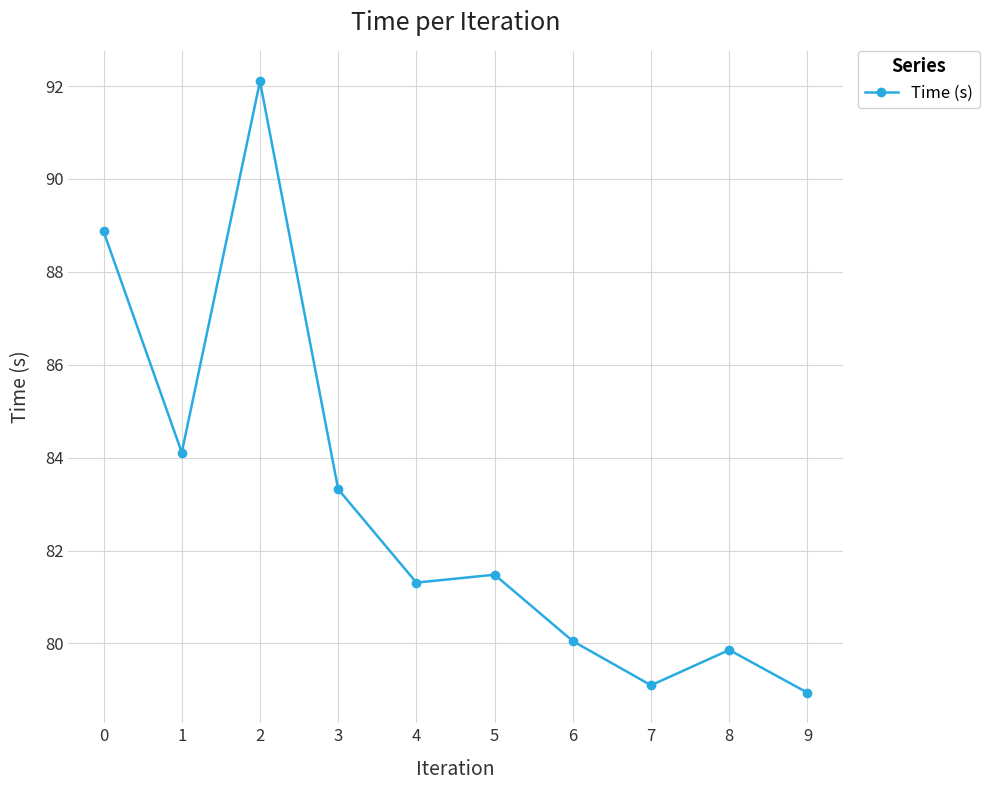

Does the chart have visible grid lines?

Yes